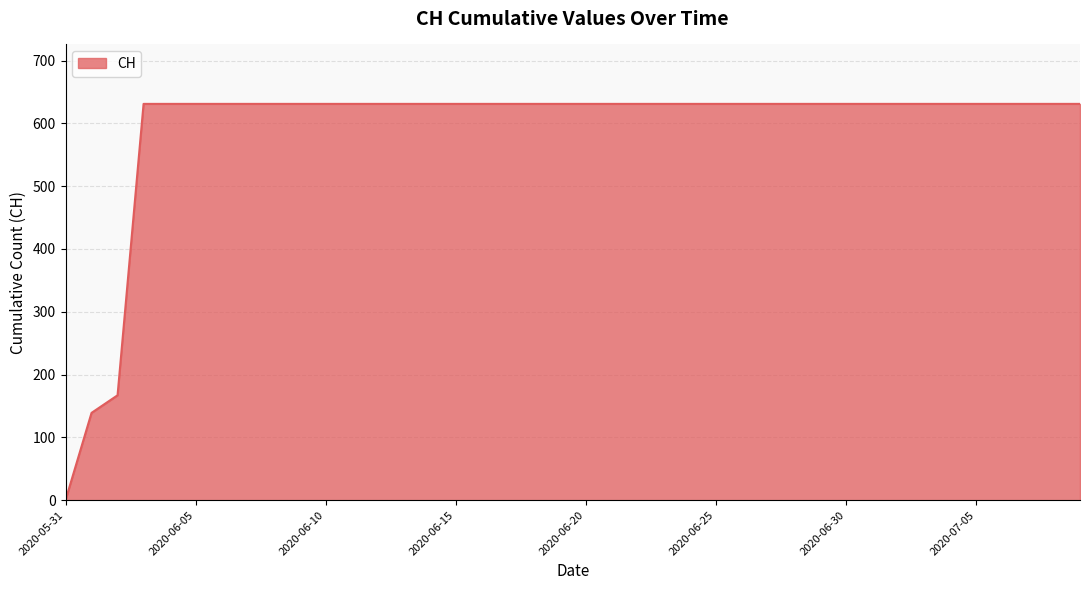

What is the difference between the maximum and minimum values?

631